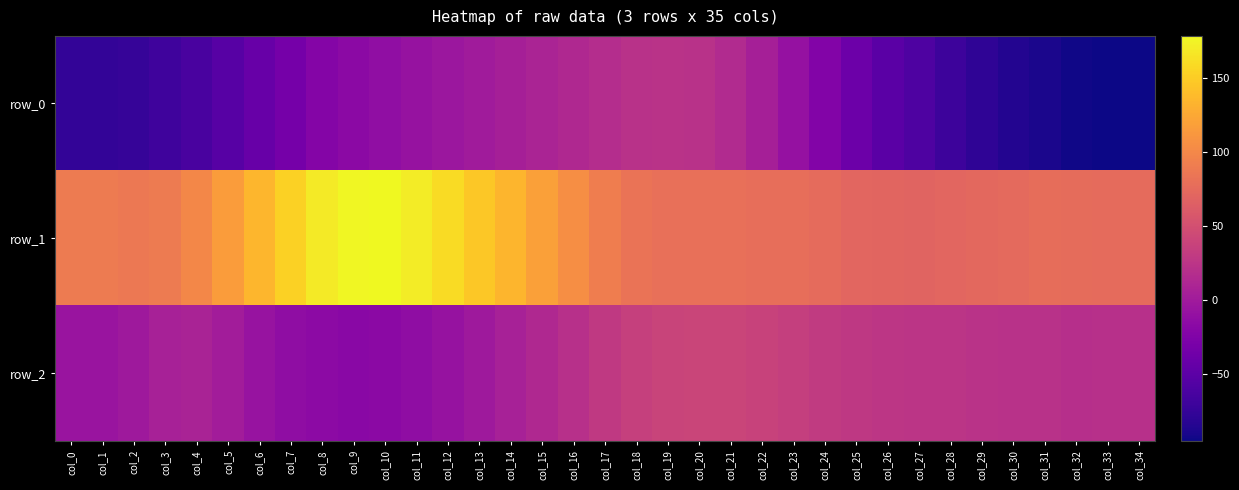

Between col_32 and col_16, which is larger?

col_16